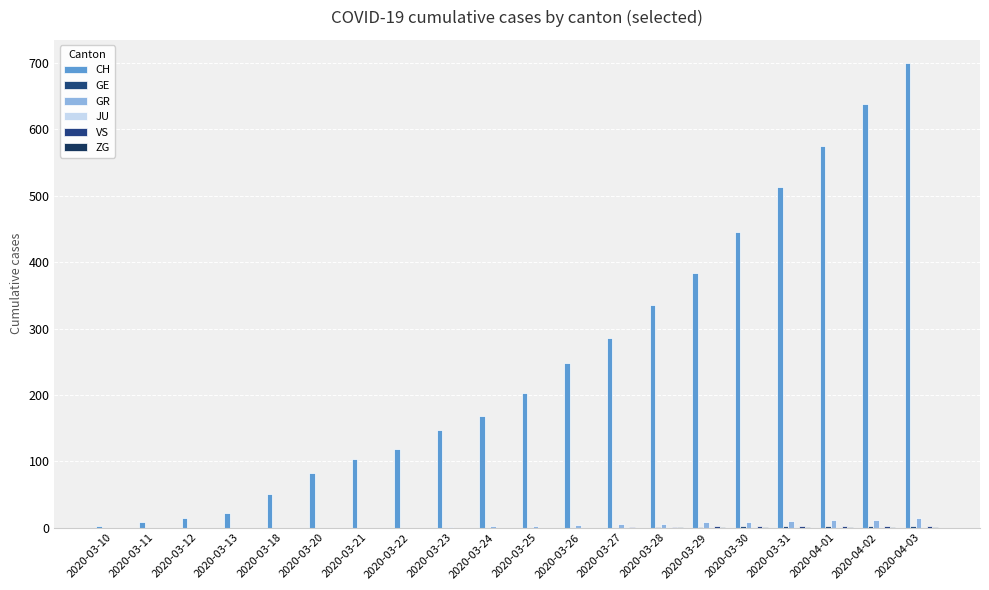

At how many categories does at least one series exceed 314?

7